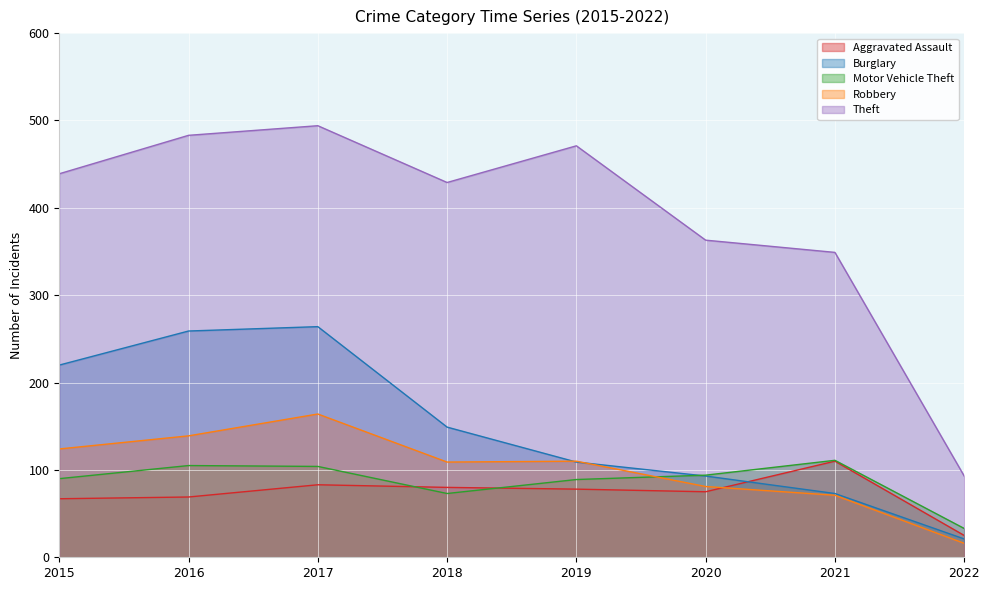

What are all the series names shown in the legend?

Aggravated Assault, Burglary, Motor Vehicle Theft, Robbery, Theft